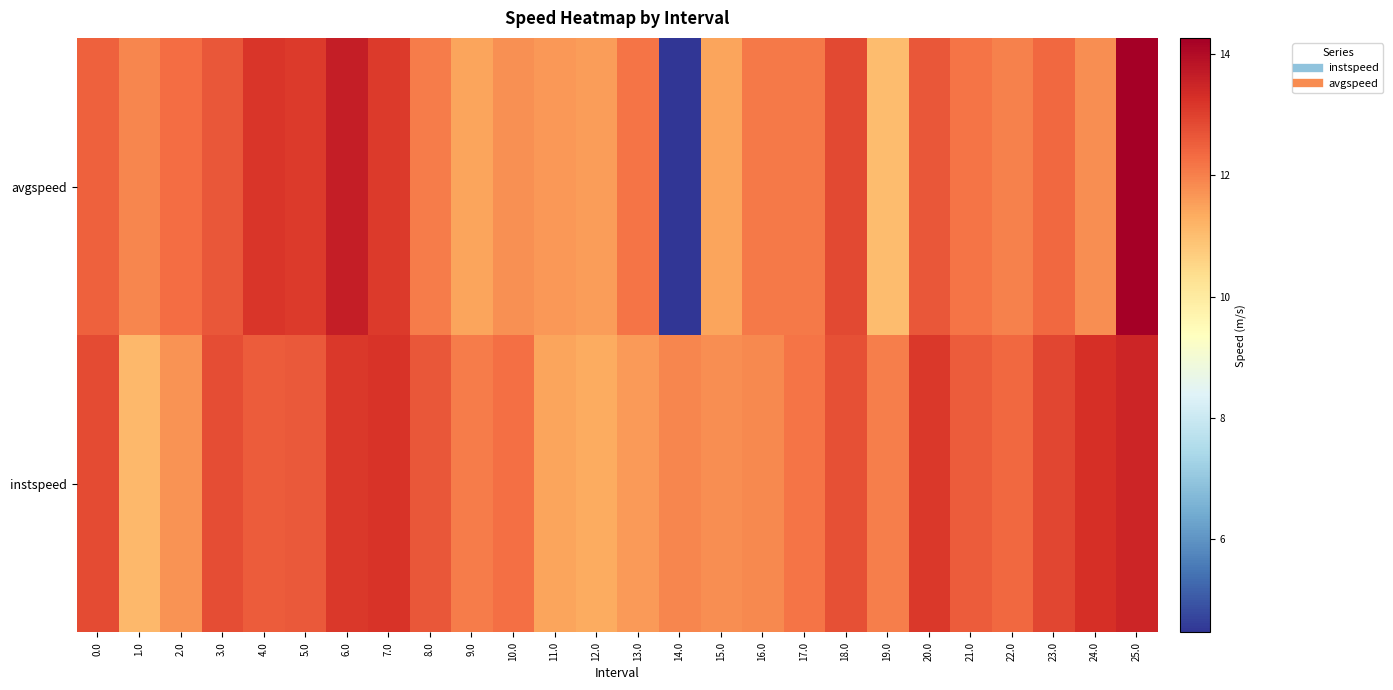

Rank the series by their maximum value, from highest to lowest.

avgspeed, instspeed